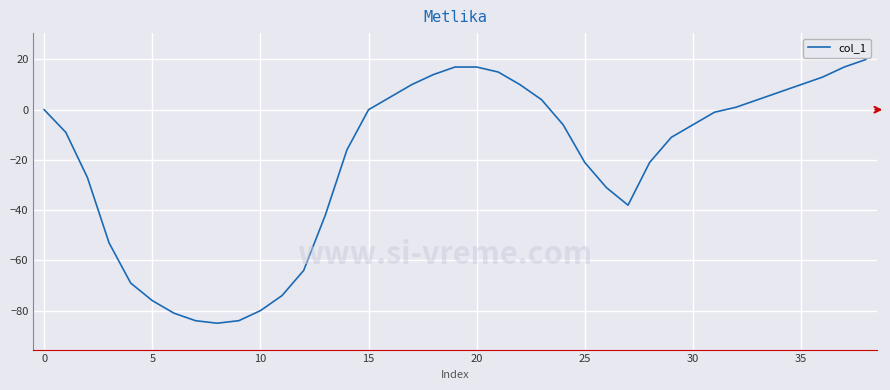

What is the difference between the maximum and minimum values?

105